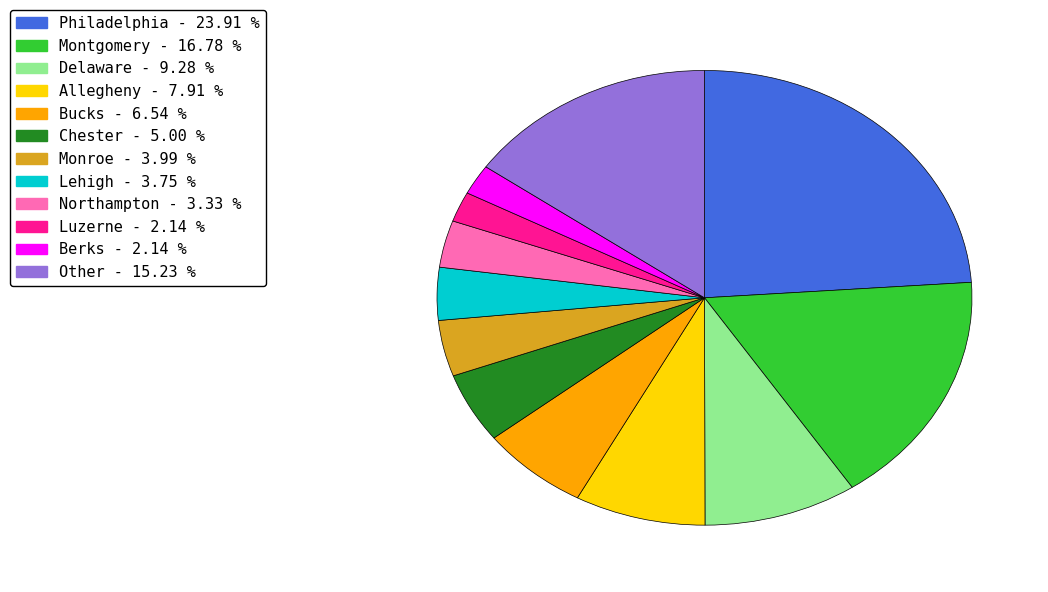

Which category has the biggest portion of the pie?

Philadelphia